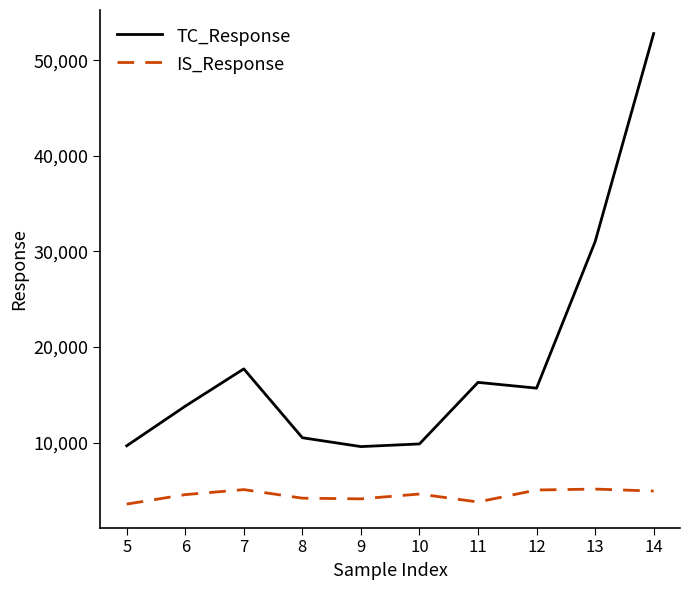

Between 6 and 9, which series saw the biggest shift?

TC_Response